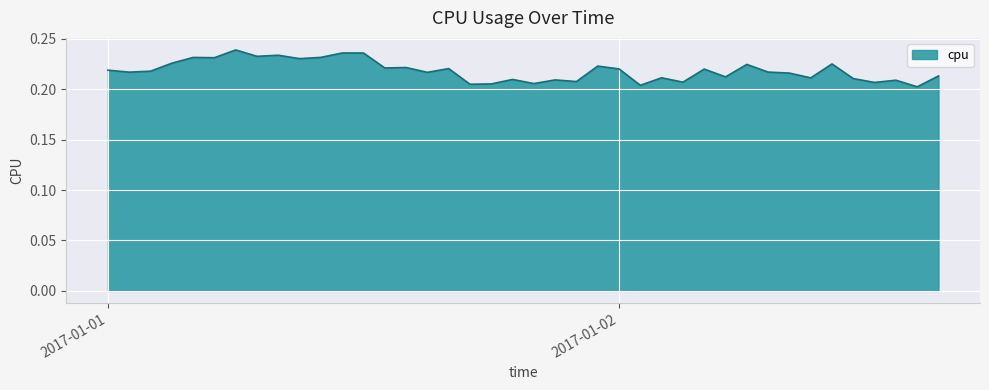

Does the chart have visible grid lines?

Yes